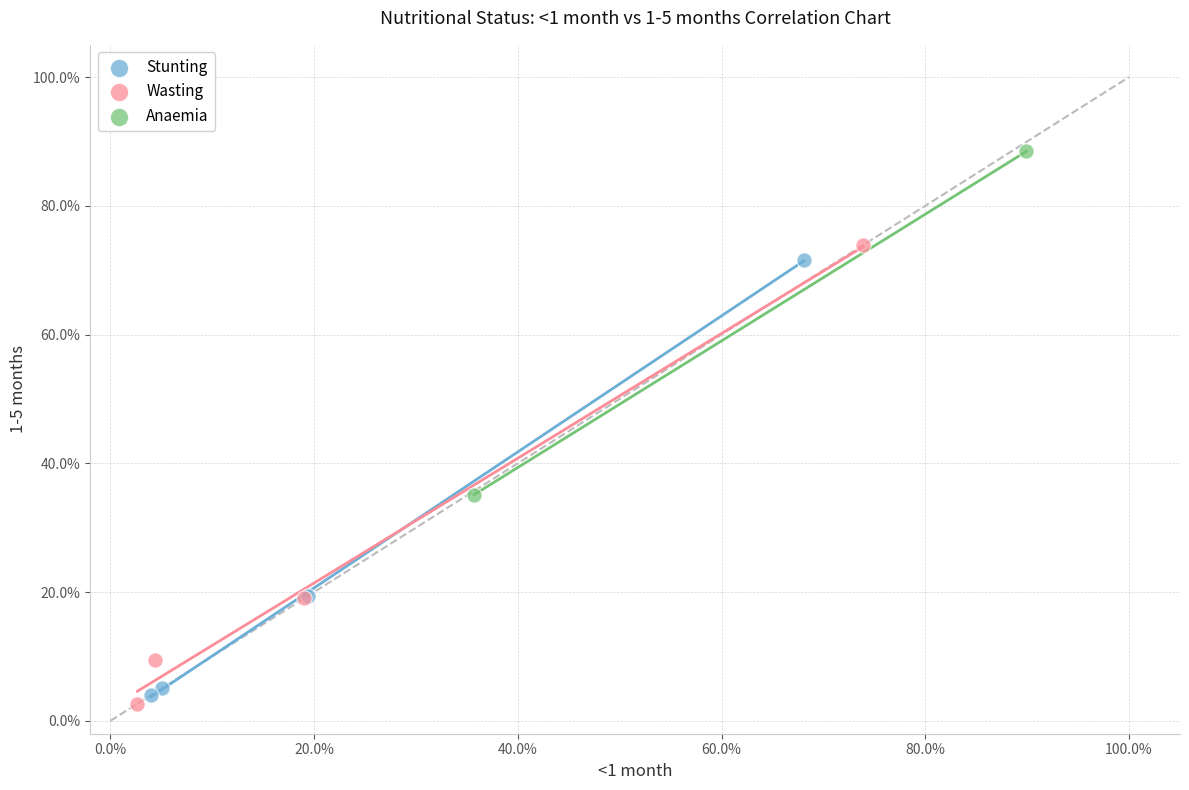

What are all the series names shown in the legend?

Stunting, Wasting, Anaemia